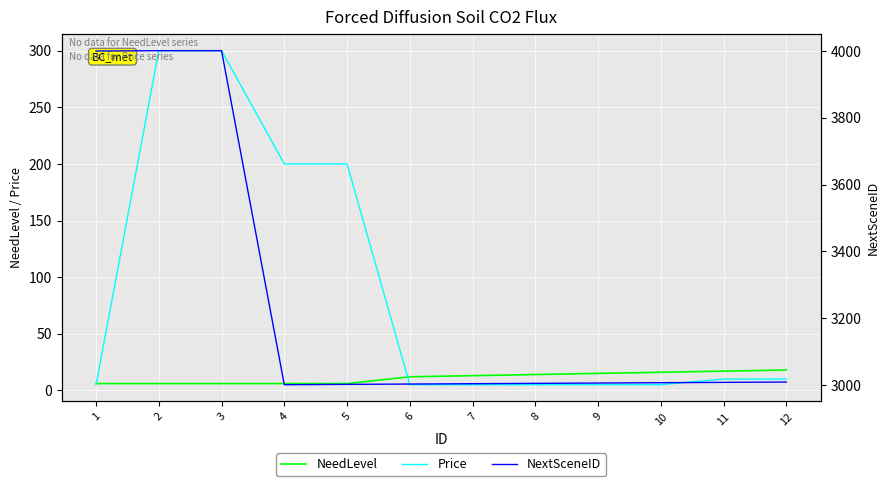

True or false: Price has more than 1 interior local peaks.

False